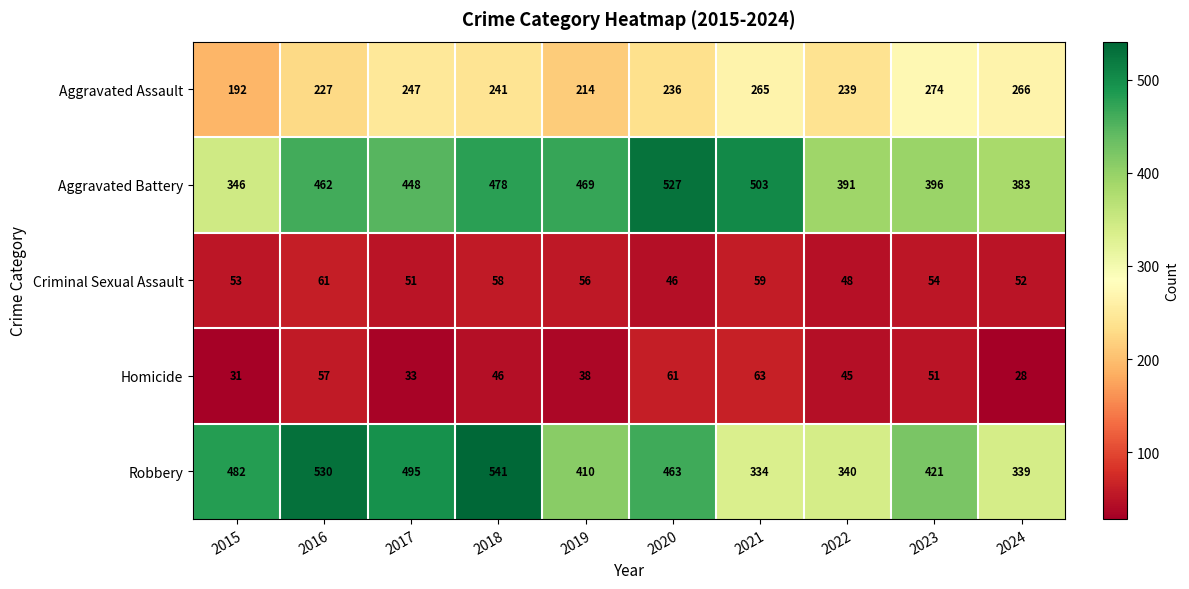

Rank the series by their maximum value, from highest to lowest.

Robbery, Aggravated Battery, Aggravated Assault, Homicide, Criminal Sexual Assault